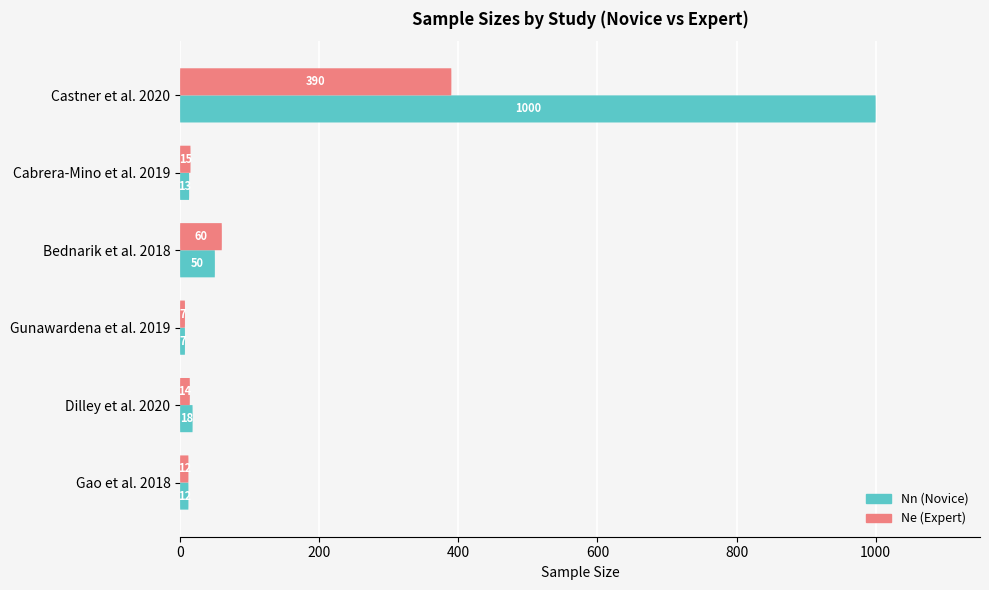

At which category is the sum across all series the highest?

Castner et al. 2020